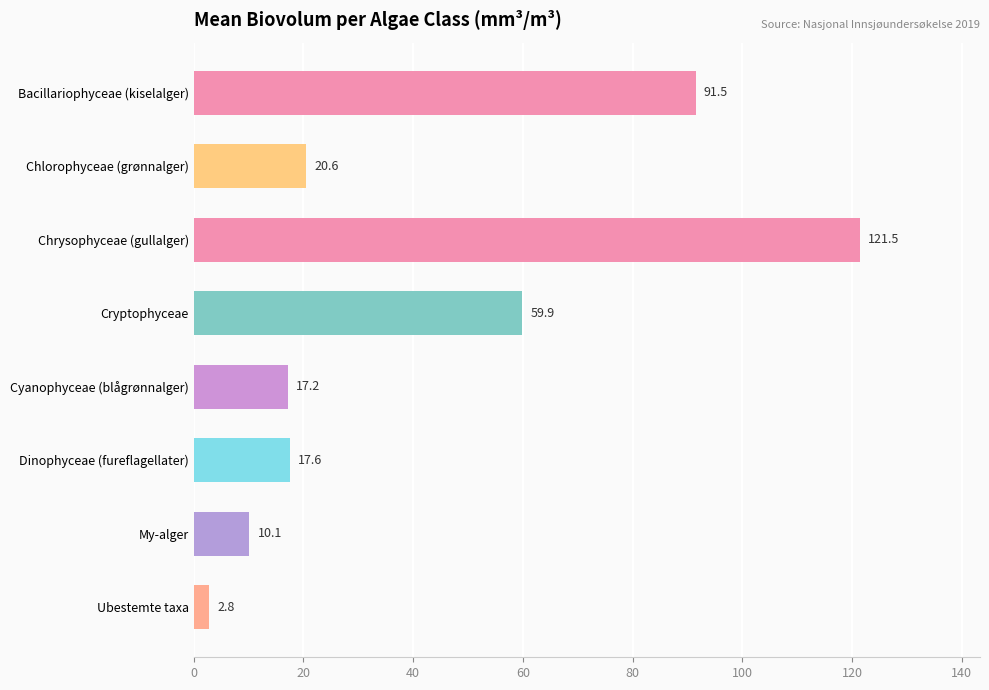

Is it true that the value at Cryptophyceae is 84.1?

False